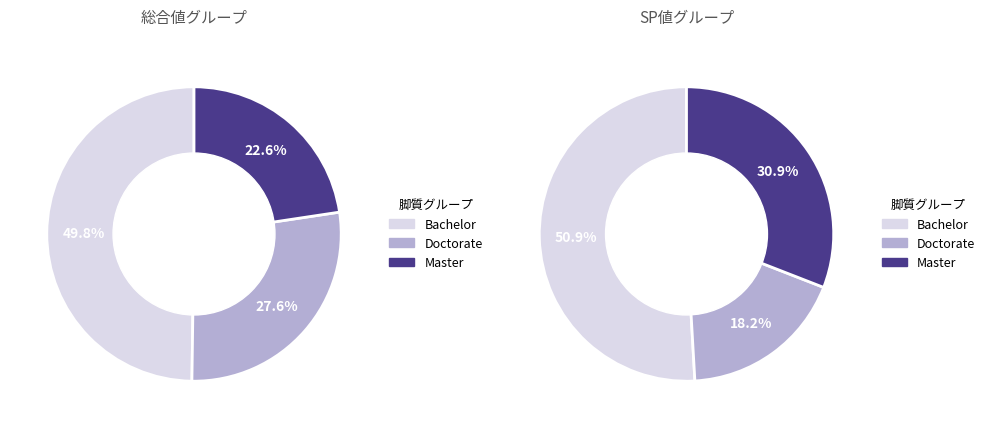

How many segments does this pie chart have?

6